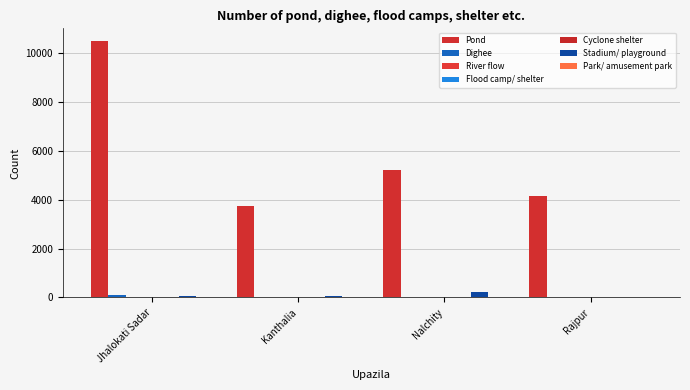

Between Jhalokati Sadar and Rajpur, which series saw the biggest shift?

Pond